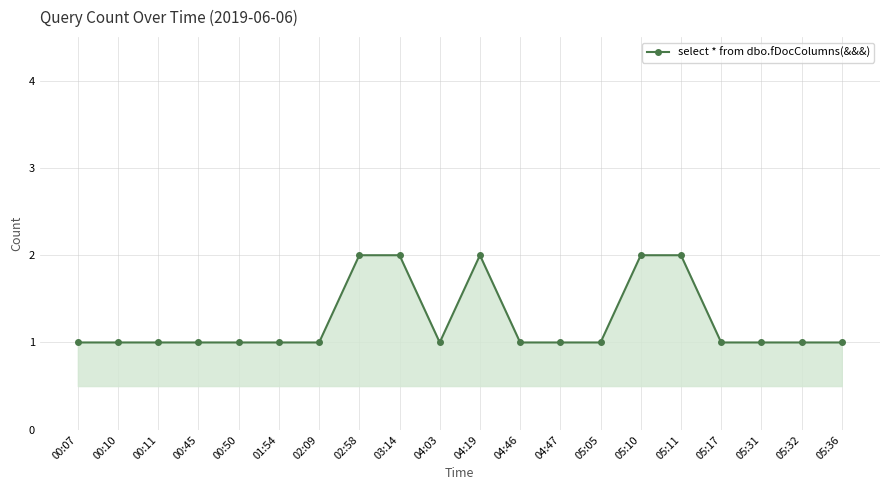

What is the minimum value shown in the chart?

1